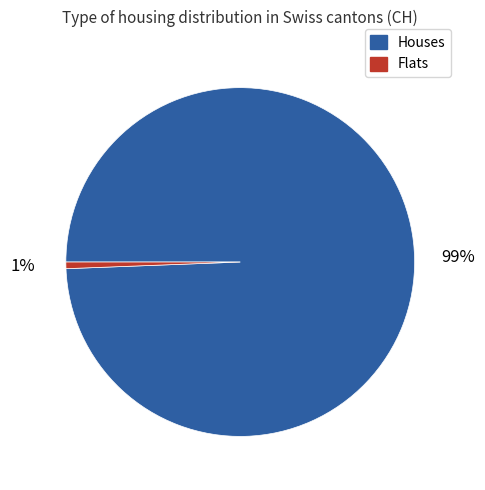

How many segments does this pie chart have?

2